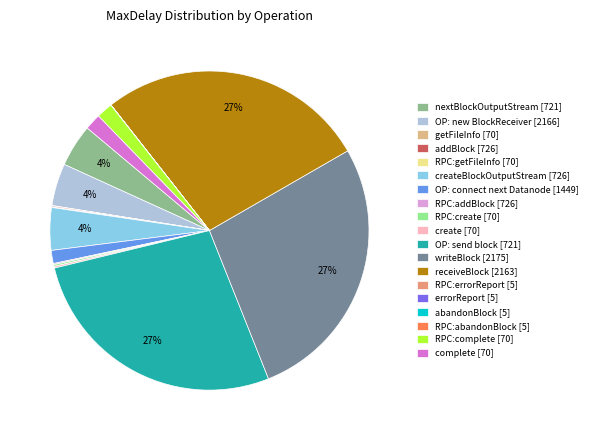

What is the smallest slice in the pie chart?

abandonBlock